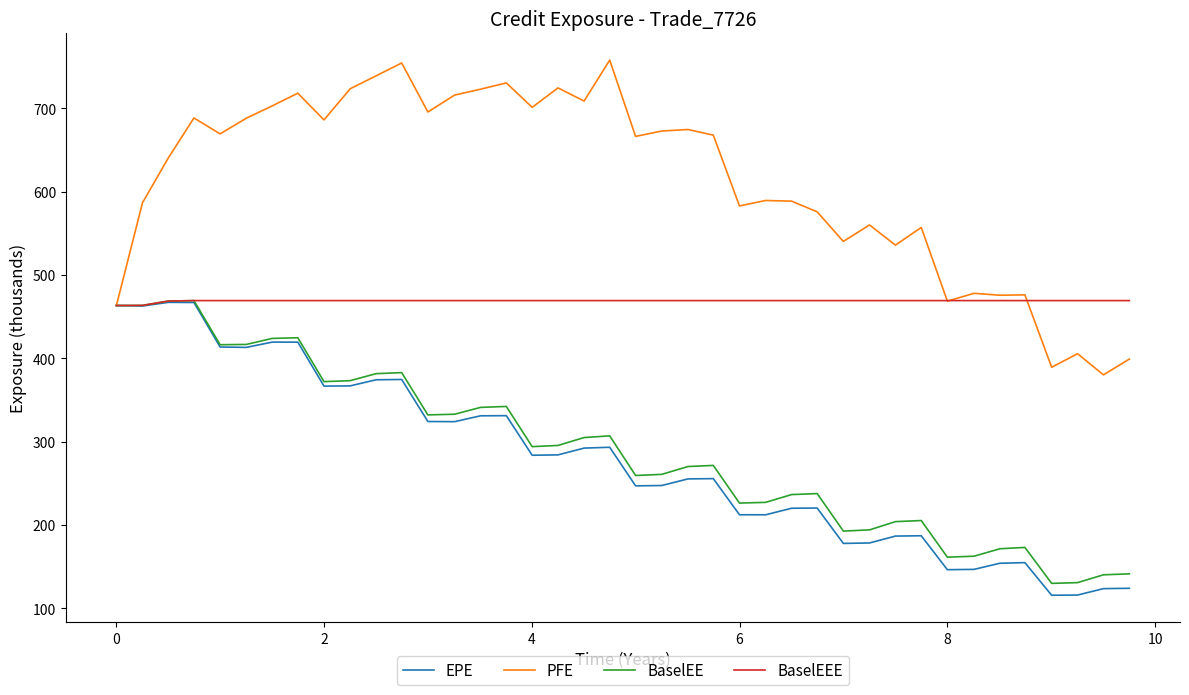

What is the lowest value of the BaselEE series?

130.0